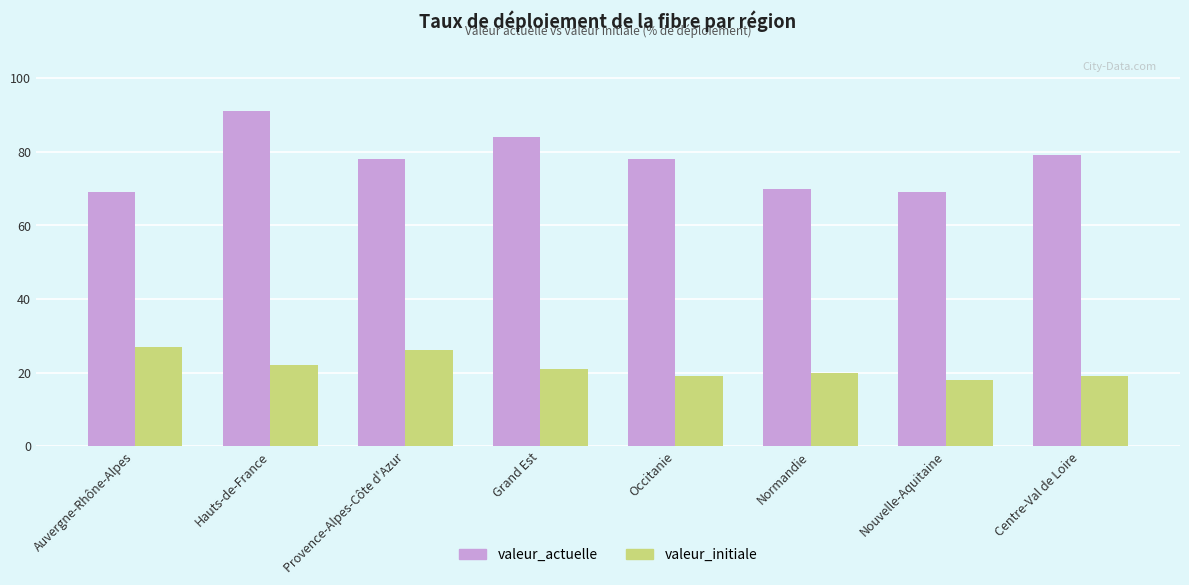

What is the approximate value of valeur_actuelle at Grand Est, to the nearest 5?

85